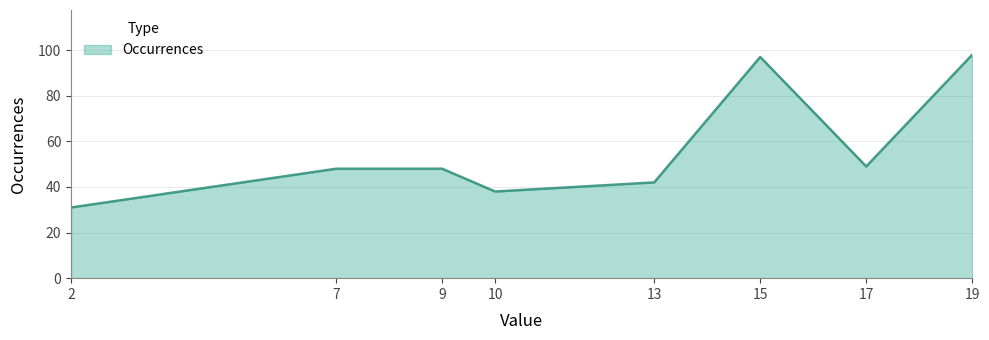

The value at 13 is 59. True or false?

False